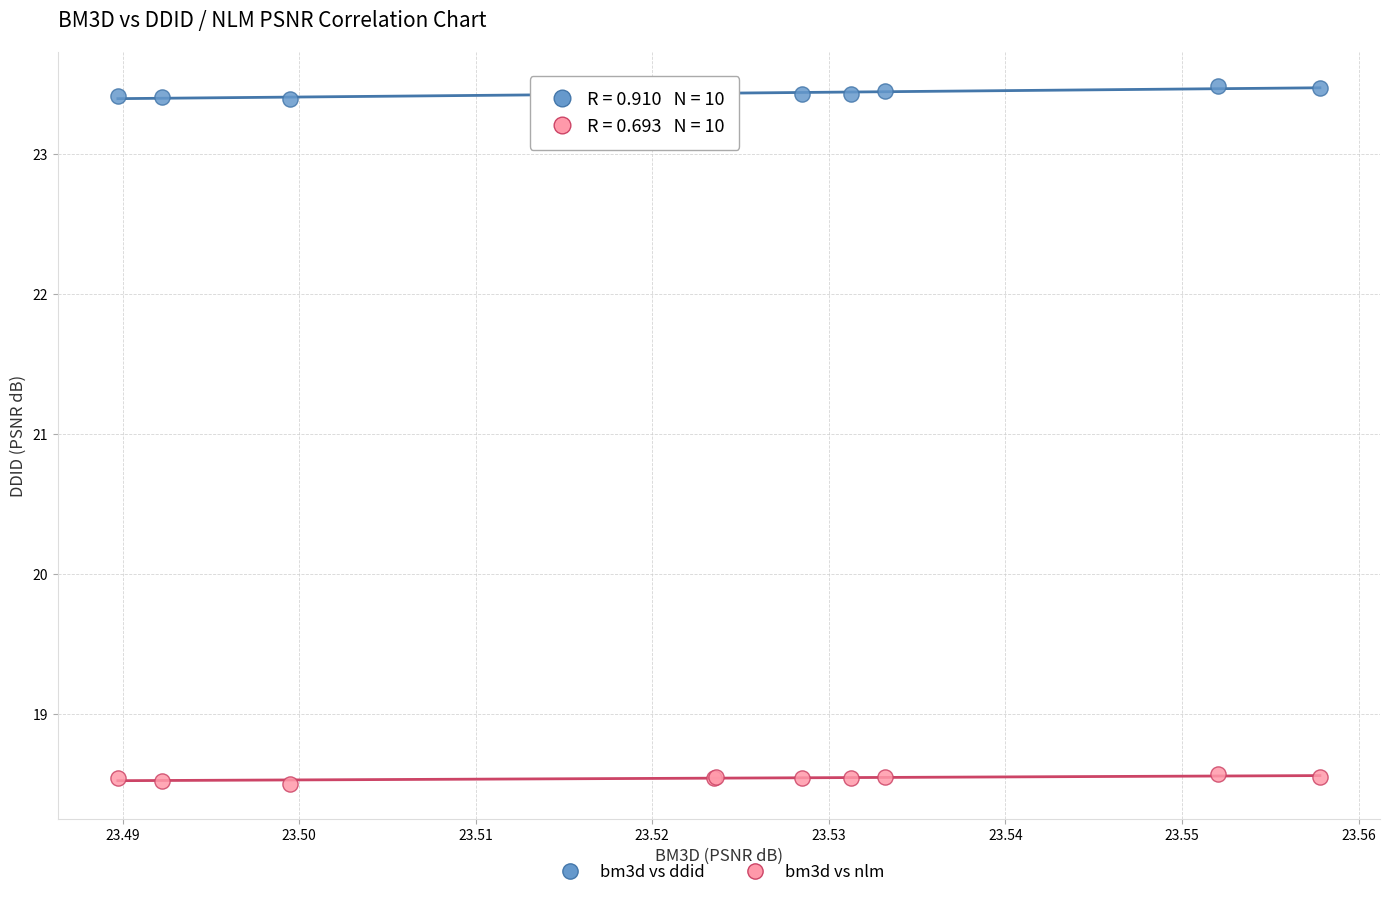

Which series reaches the maximum Y coordinate?

bm3d vs ddid